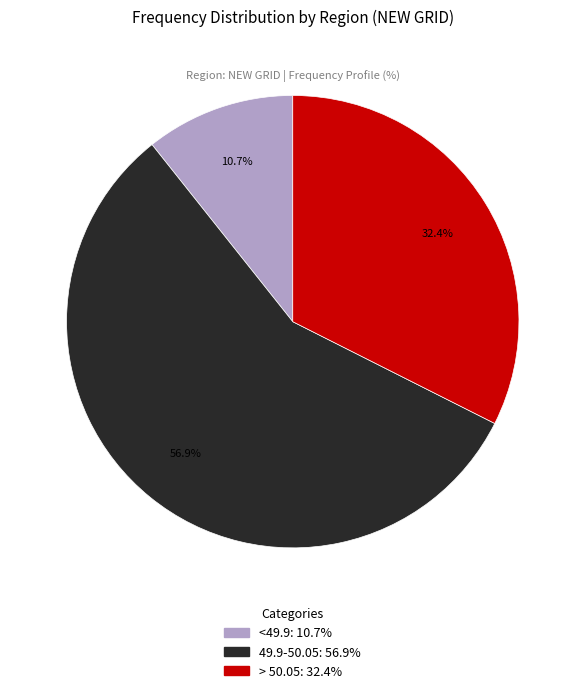

Which slice represents more than half of the pie?

49.9-50.05